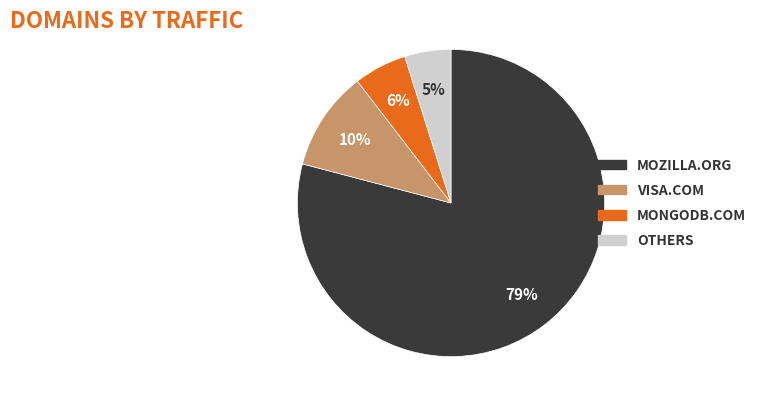

Rank the categories by value from highest to lowest.

MOZILLA.ORG, VISA.COM, MONGODB.COM, OTHERS